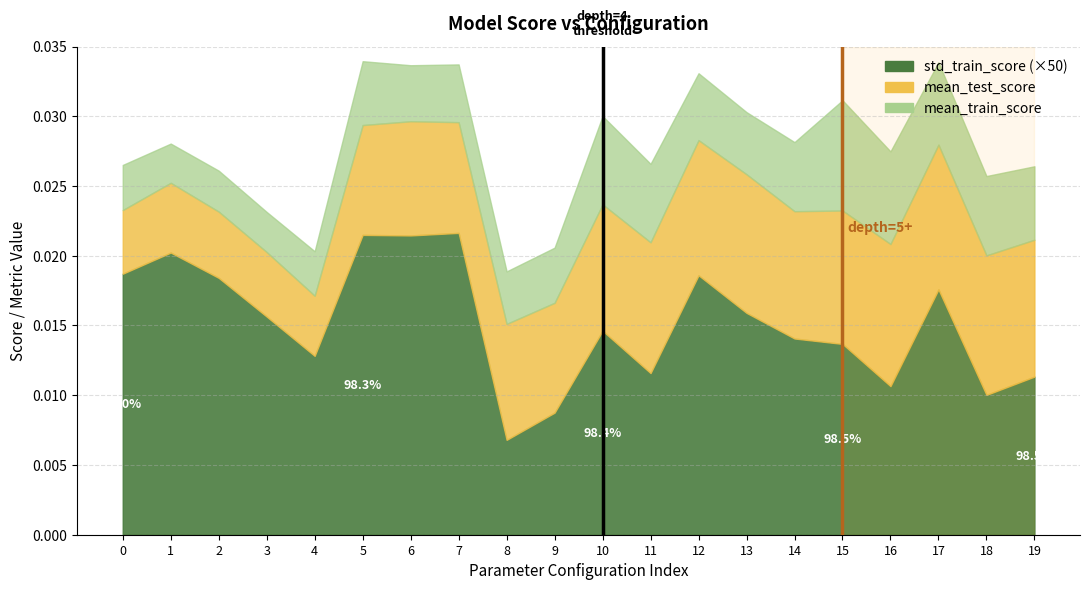

True or false: mean_test_score and mean_train_score intersect in this chart.

False